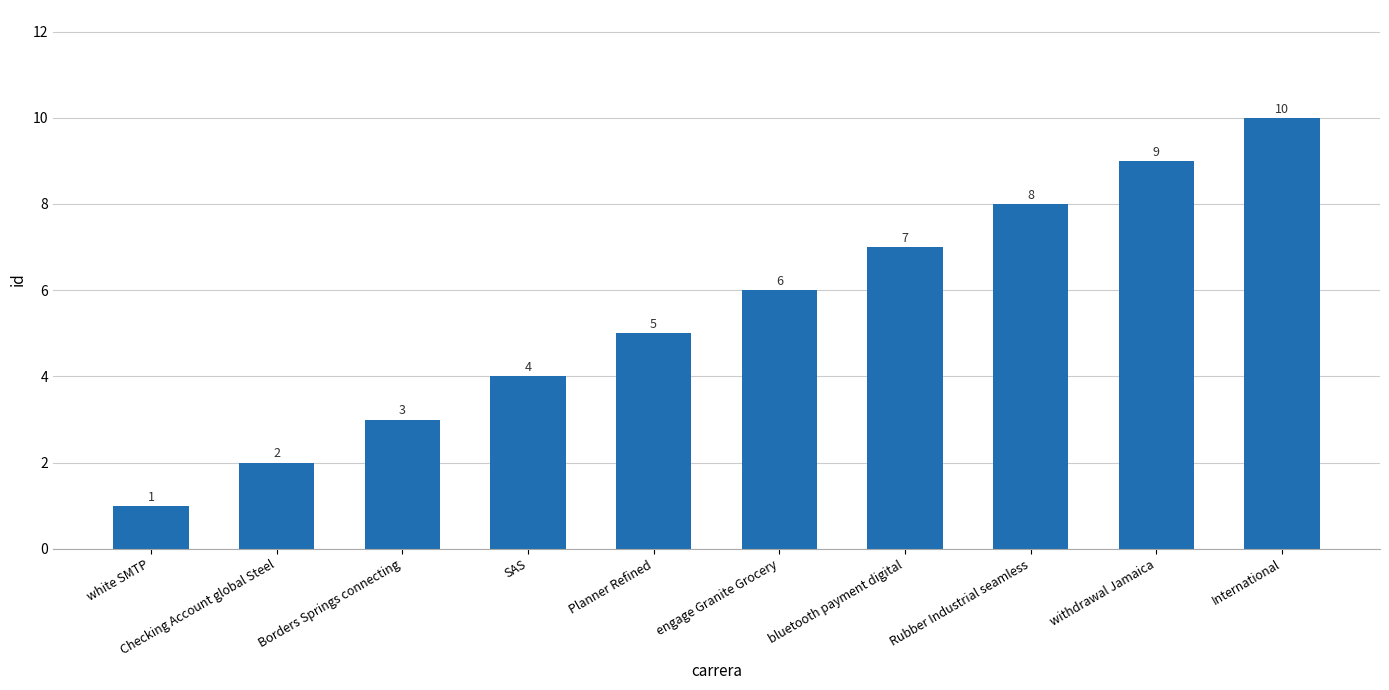

The chart shows a value of 9 at withdrawal Jamaica. True or false?

True